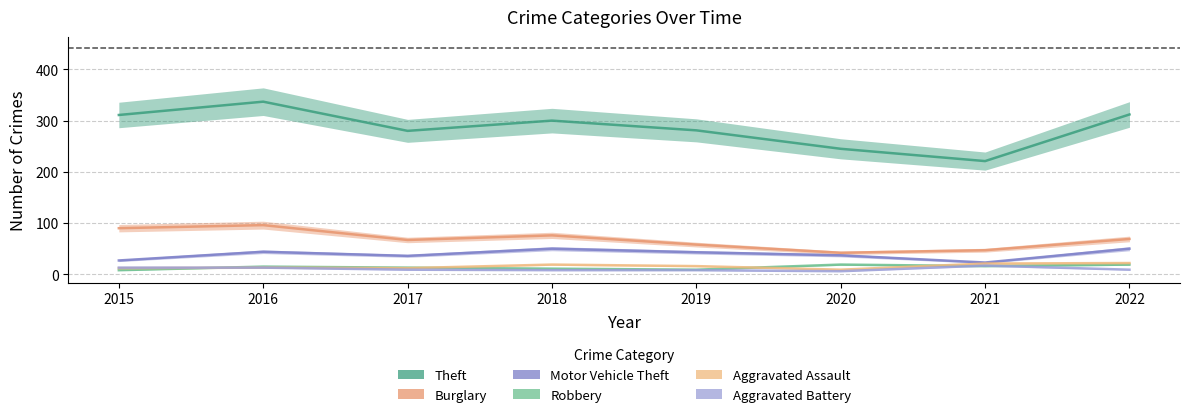

What is the value of the Aggravated Assault point at the 3rd from the left?

12